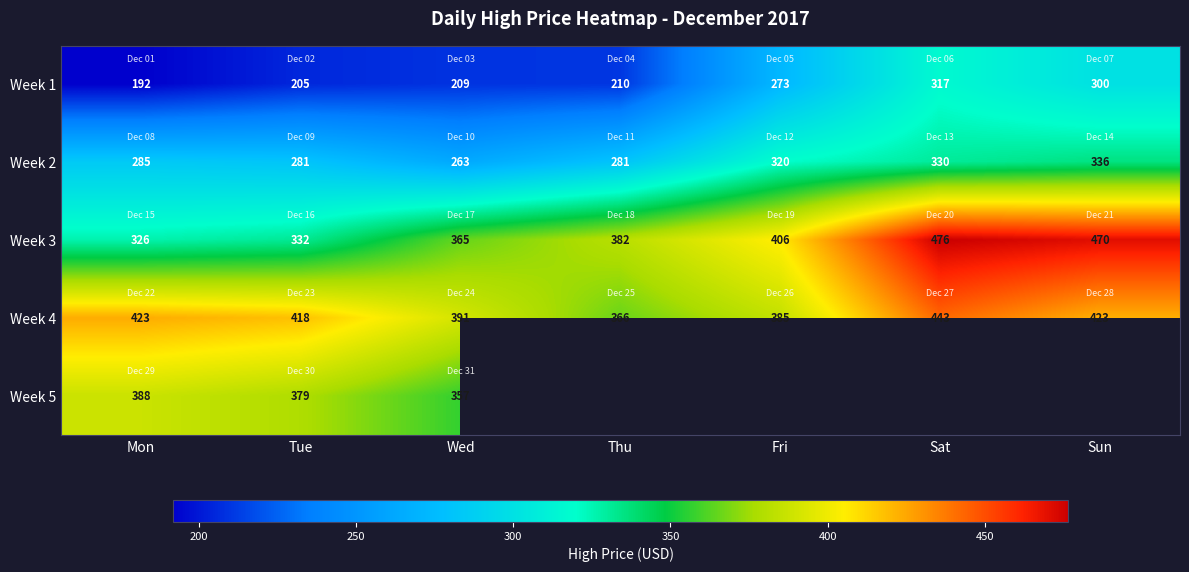

How many series are shown in this chart?

5